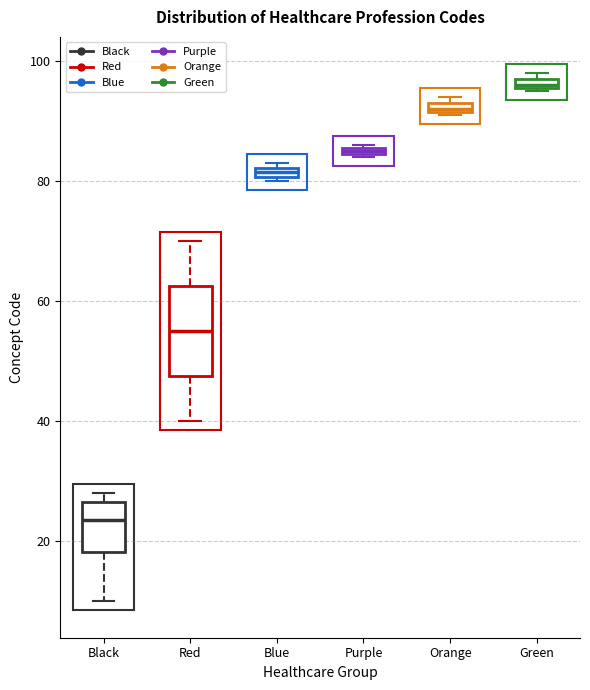

Comparing the boxes themselves (not the whiskers), which one is the tallest?

Red